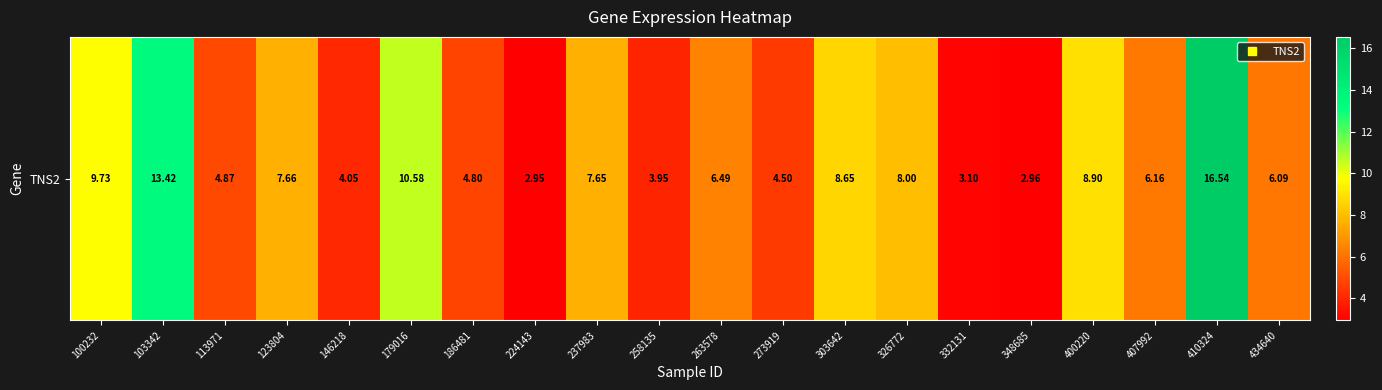

What is the change in value from 303642 to 410324?

+7.9